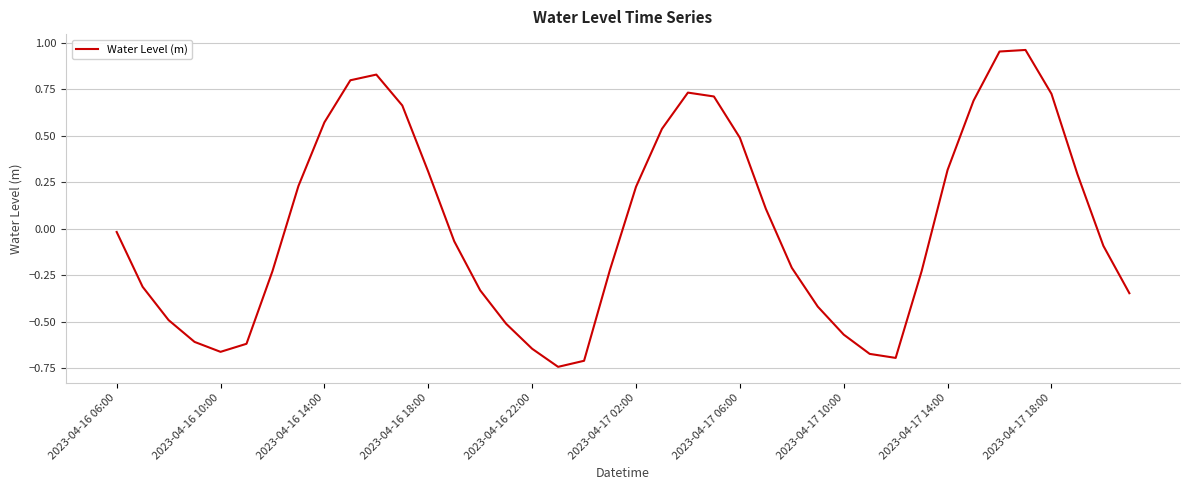

What is the difference between the maximum and minimum values?

1.7